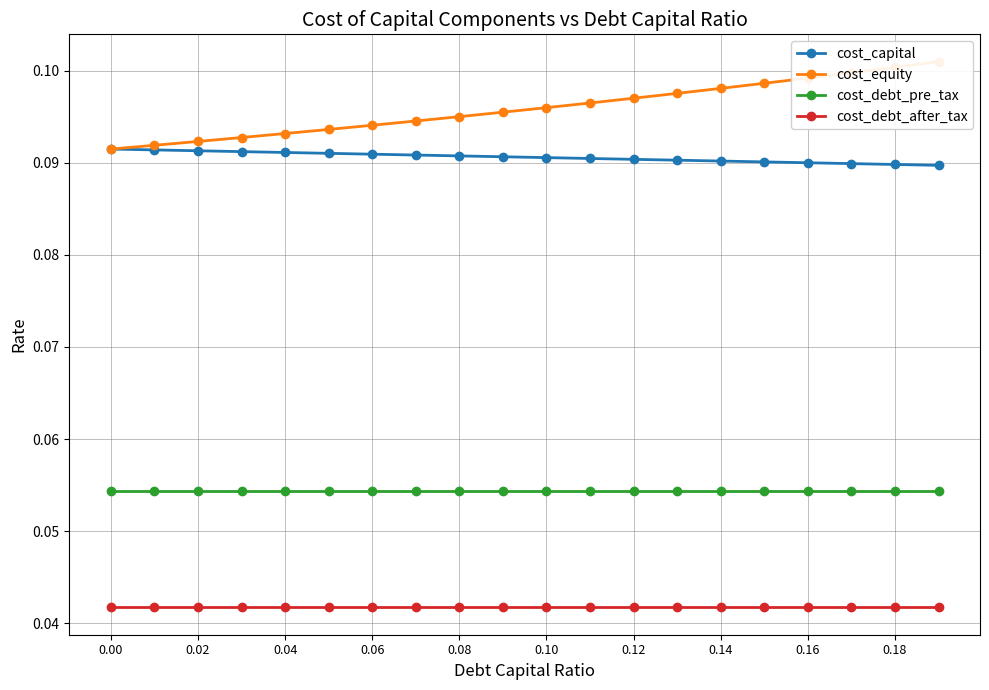

Is it true that cost_debt_after_tax equals 0.1 at 0.02?

False